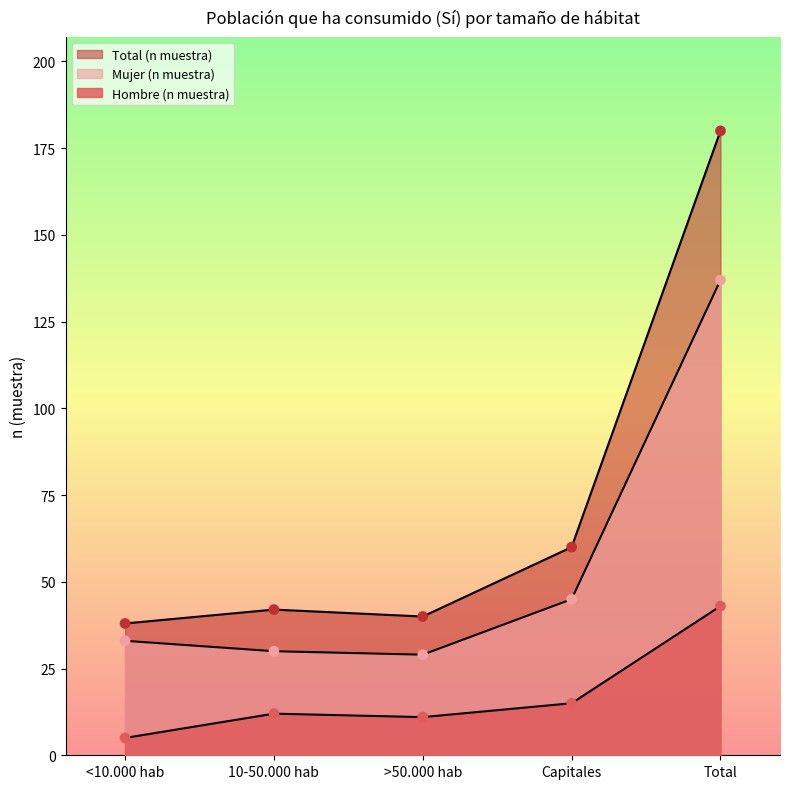

At how many categories does at least one series exceed 40?

3